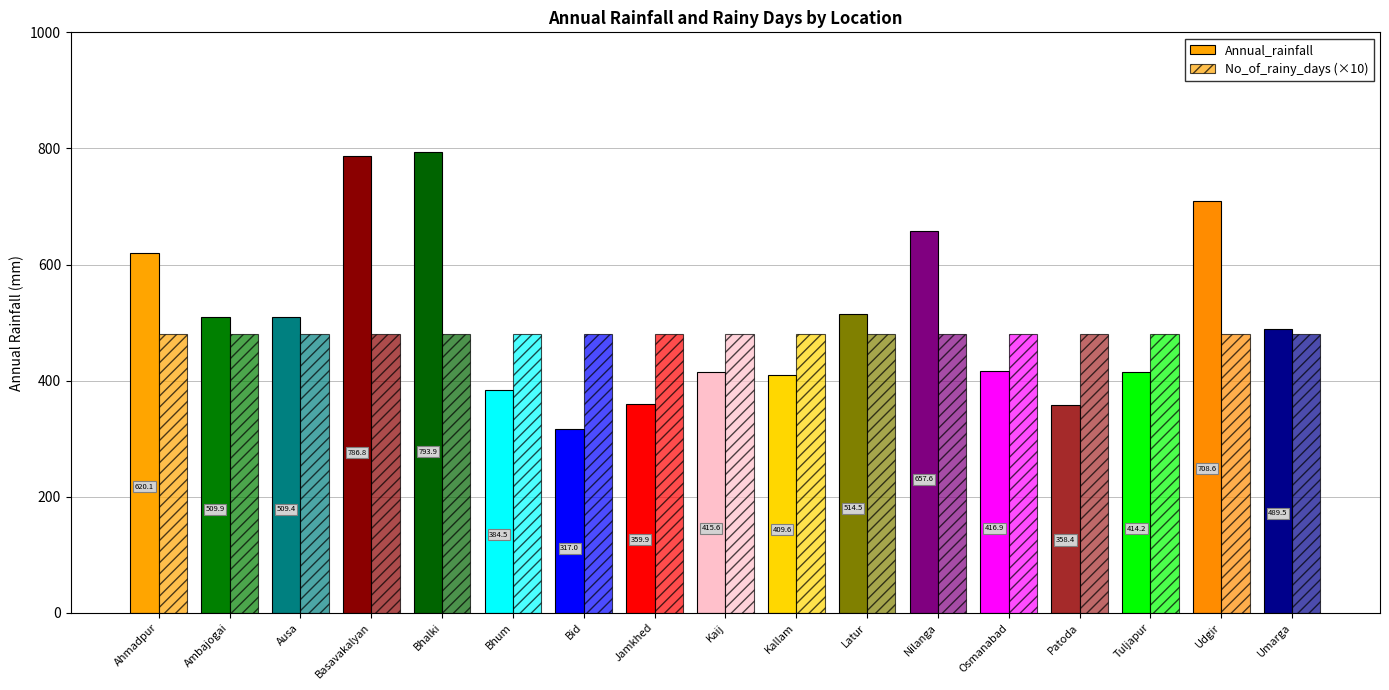

What is the difference between the Annual_rainfall values at Latur and Tuljapur?

100.3